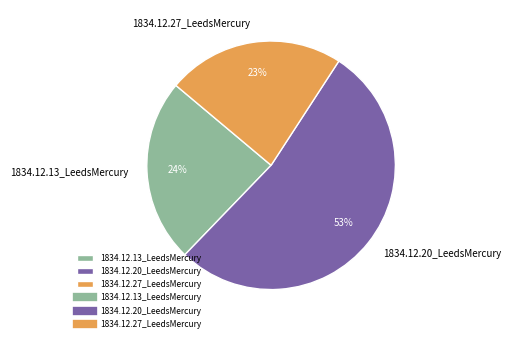

Is it true that 1834.12.27_LeedsMercury is 14% of the pie?

False